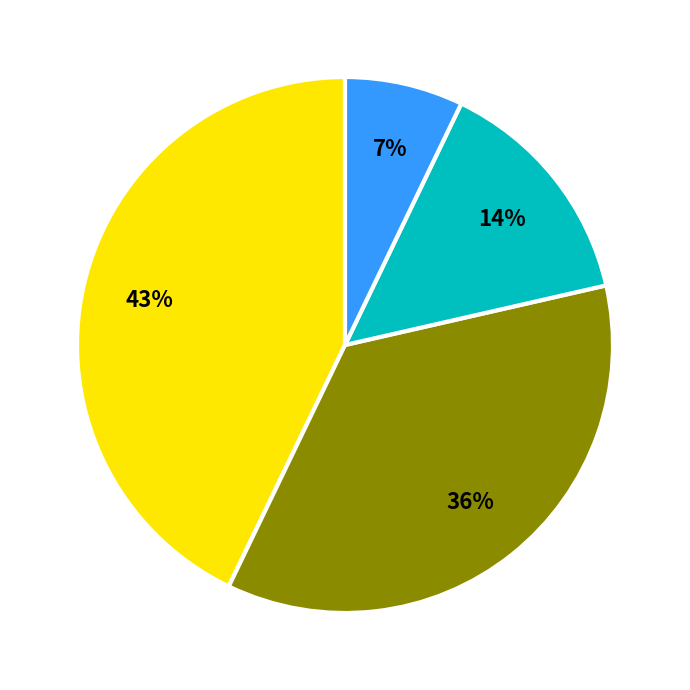

Does any single category account for the majority?

No